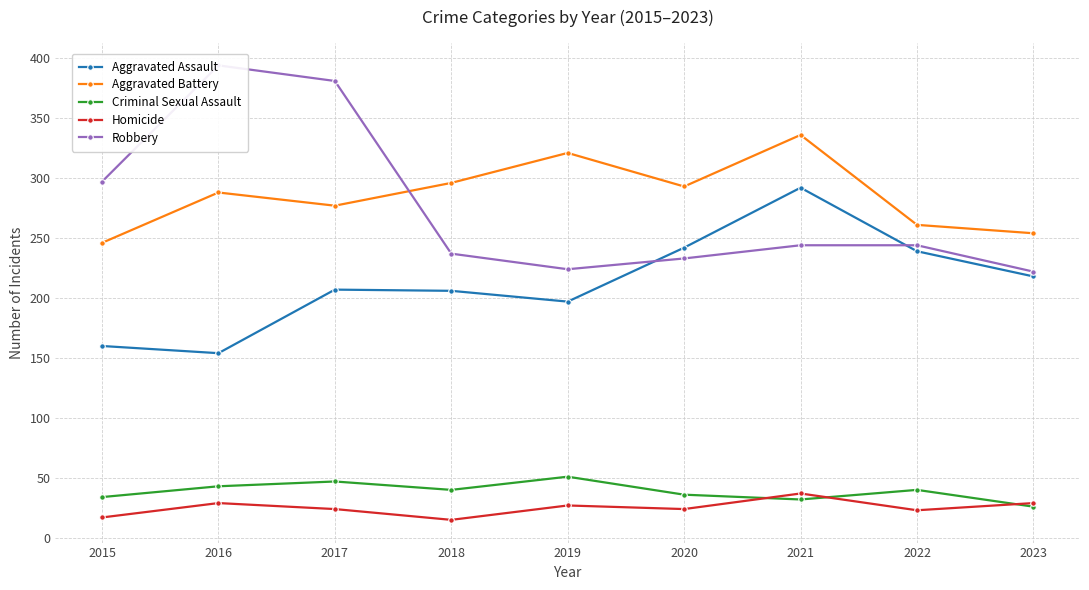

Which series has the widest spread of values?

Robbery